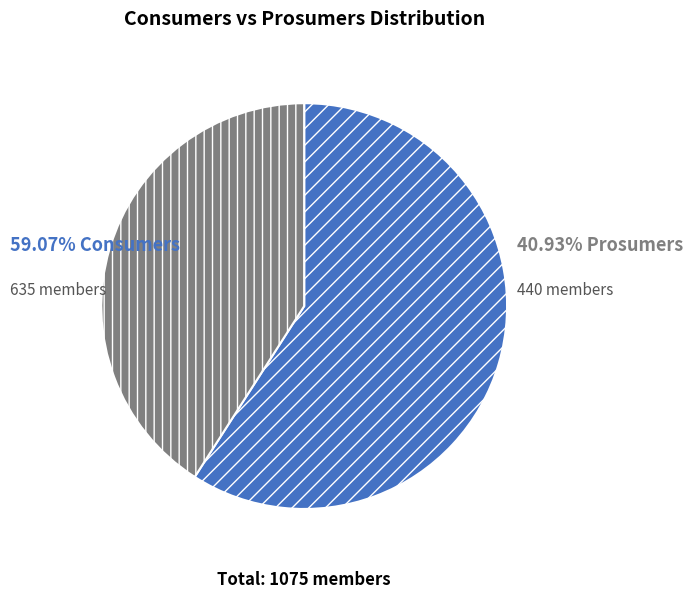

Rank the categories by value from lowest to highest.

Prosumers, Consumers